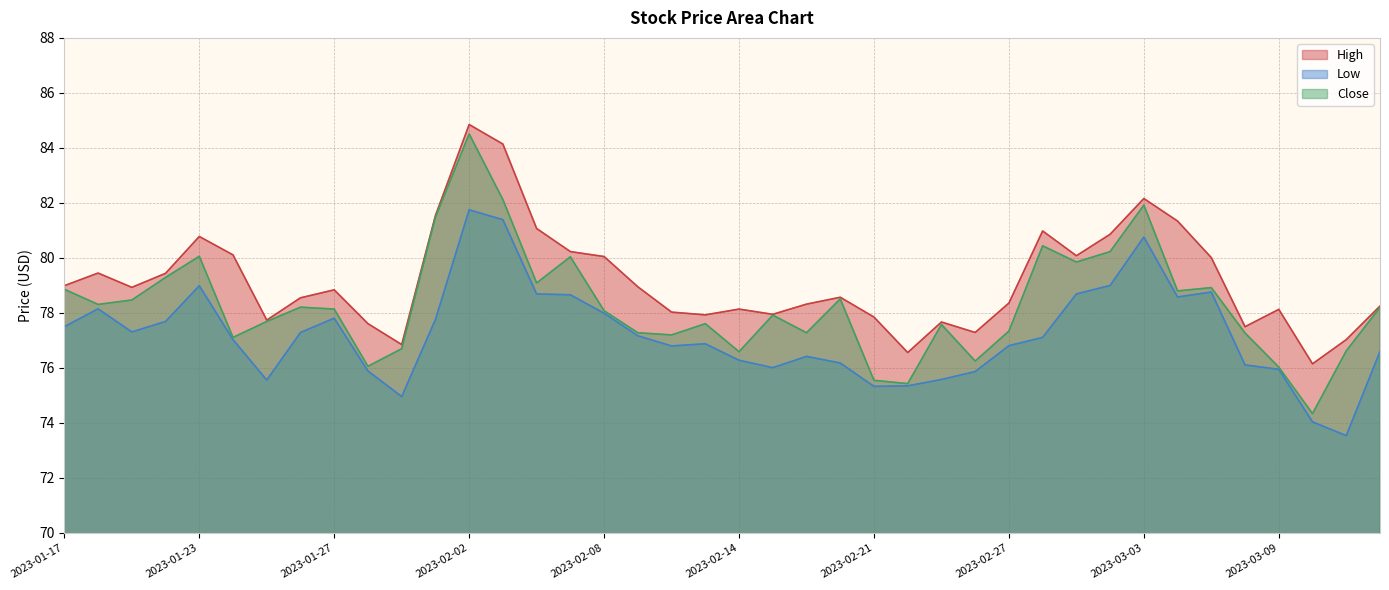

At which label does High reach its minimum?

2023-03-10